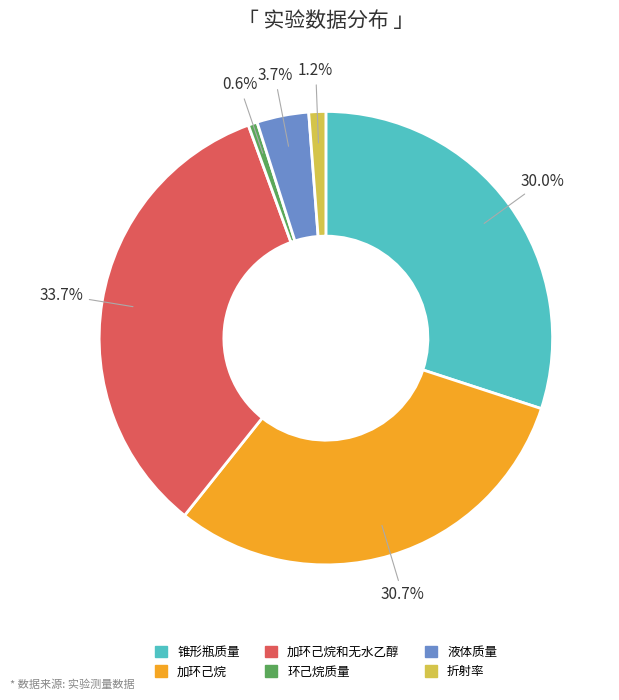

True or false: 加环己烷 accounts for 31% of the total.

True